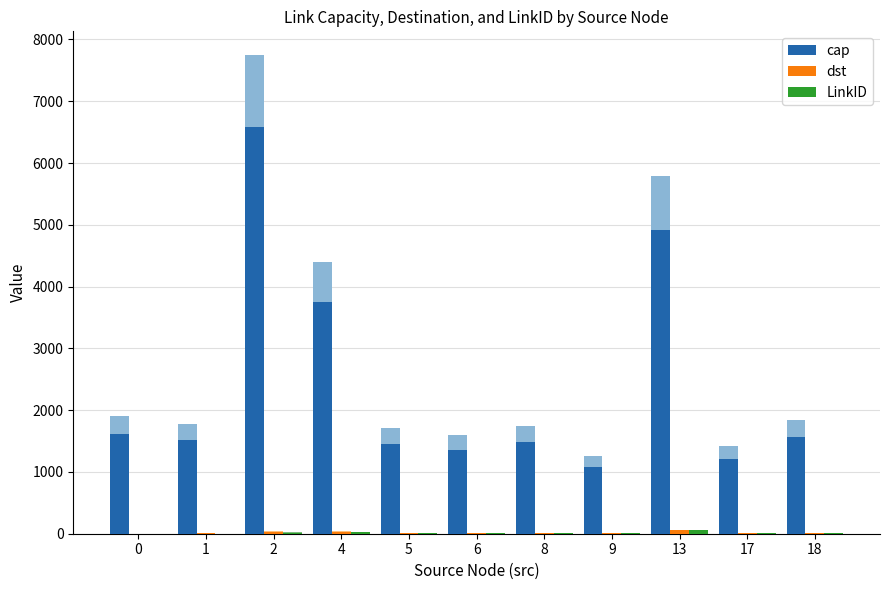

Which has a higher value, 13 or 8?

13